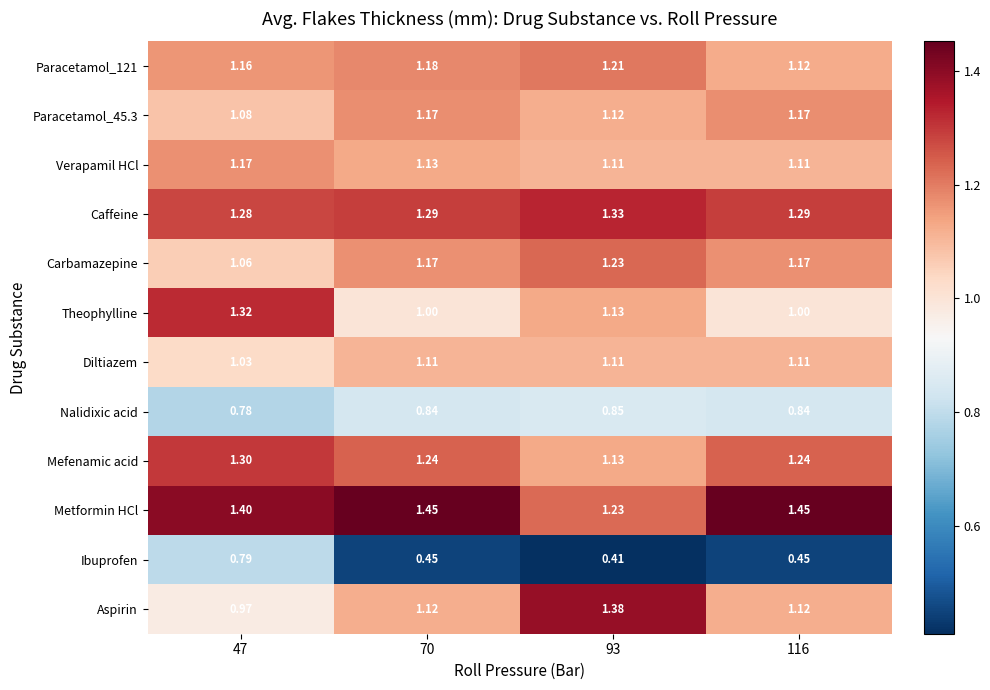

What is the difference between the highest and lowest values at 93?

1.0